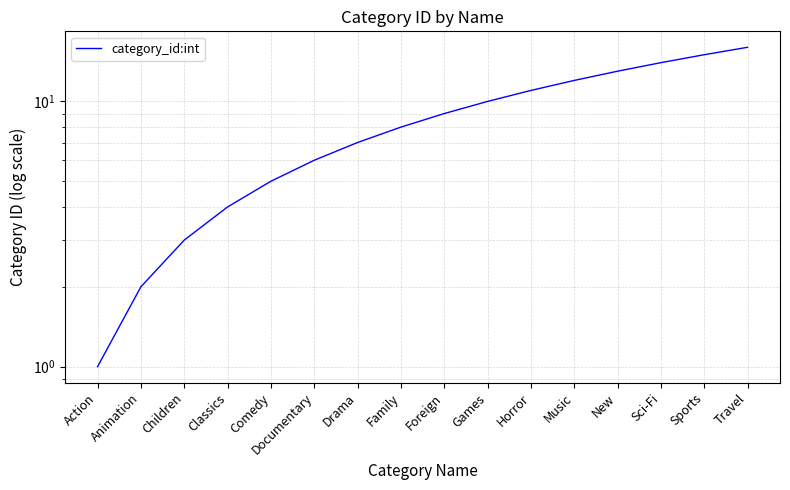

List the labels in order of value, largest first.

Travel, Sports, Sci-Fi, New, Music, Horror, Games, Foreign, Family, Drama, Documentary, Comedy, Classics, Children, Animation, Action